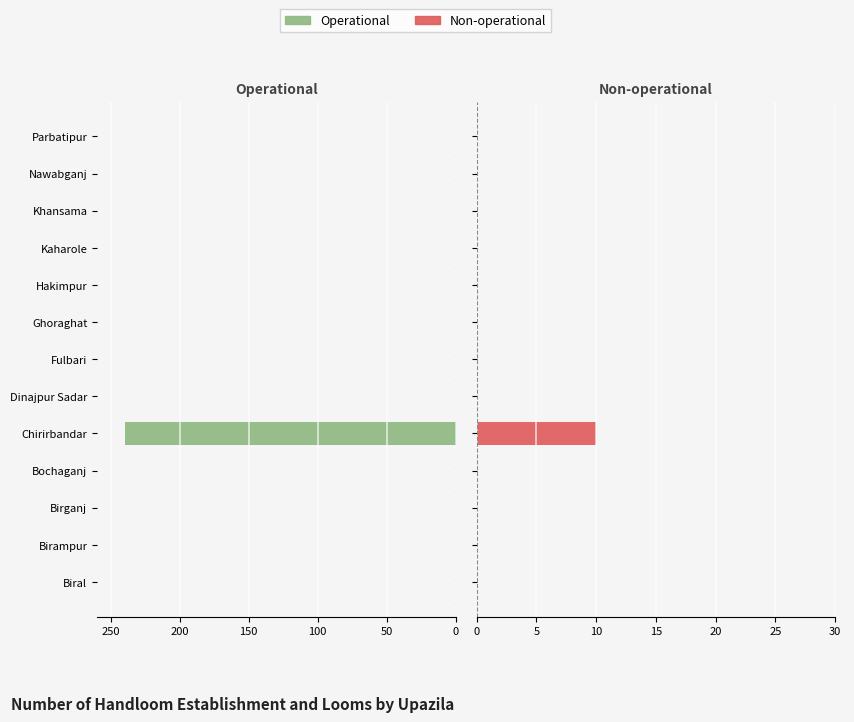

The value of Non-operational at 7 is -5. True or false?

False